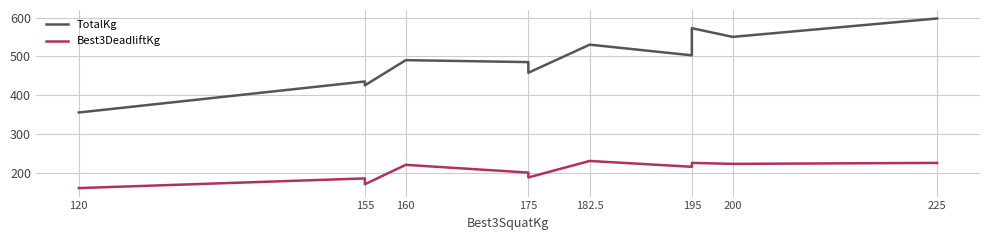

True or false: Best3DeadliftKg and TotalKg intersect in this chart.

False